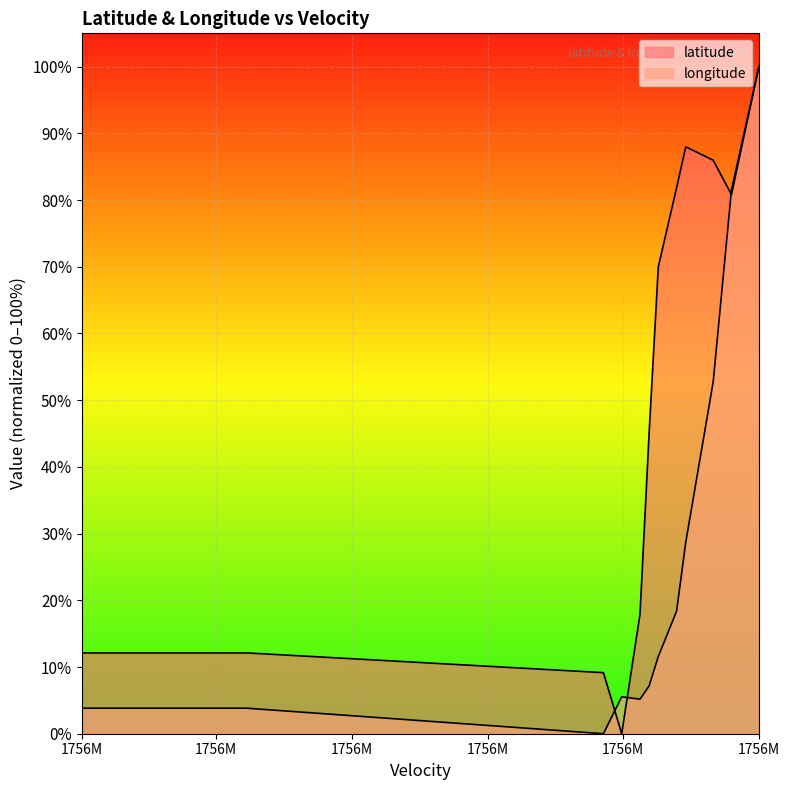

Reading left to right, list all the values displayed in this chart.

latitude: 12.1	12.1	12.1	12.1	12.1	12.1	12.1	12.1	12.1	12.1	9.2	0.0	17.9	45.2	70.0	81.9	88.0	86.0	80.8	100.0
longitude: 3.8	3.8	3.8	3.8	3.8	3.8	3.8	3.8	3.8	3.8	0.0	5.5	5.2	7.2	11.6	18.4	28.7	52.8	81.5	100.0